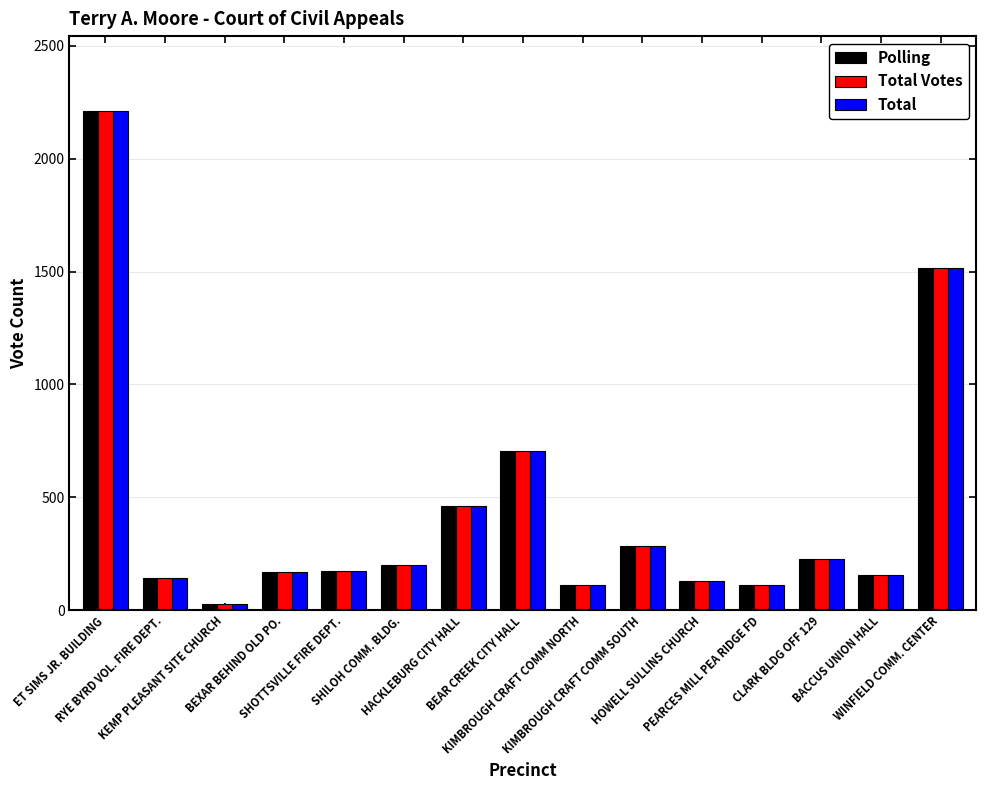

At how many categories does at least one series exceed 1007?

2